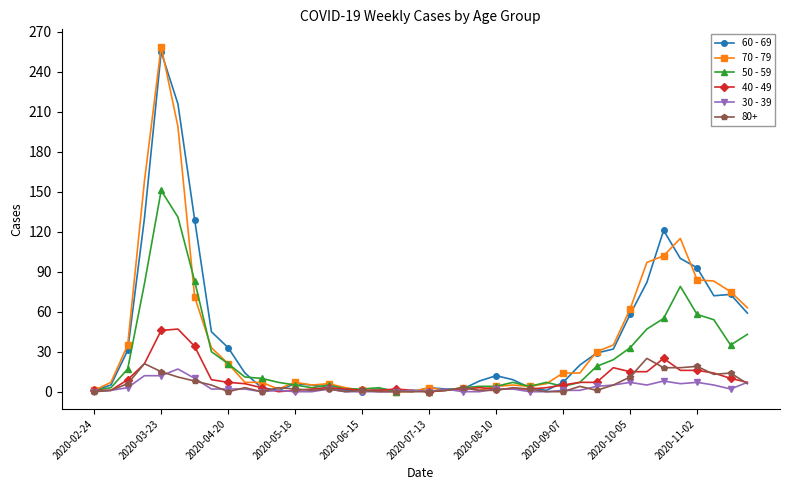

True or false: 30 - 39 has more than 1 points higher than both neighbors.

True